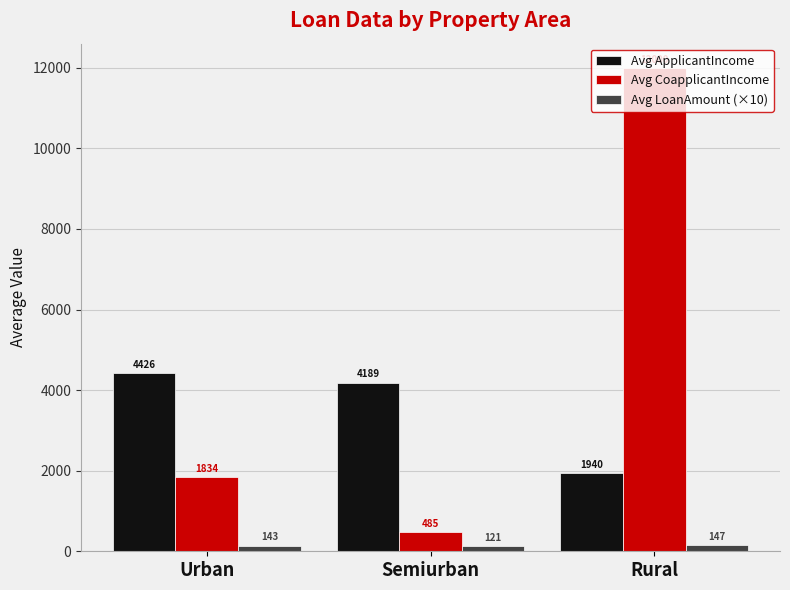

Is it true that Avg LoanAmount (×10) equals 121.9 at Semiurban?

True